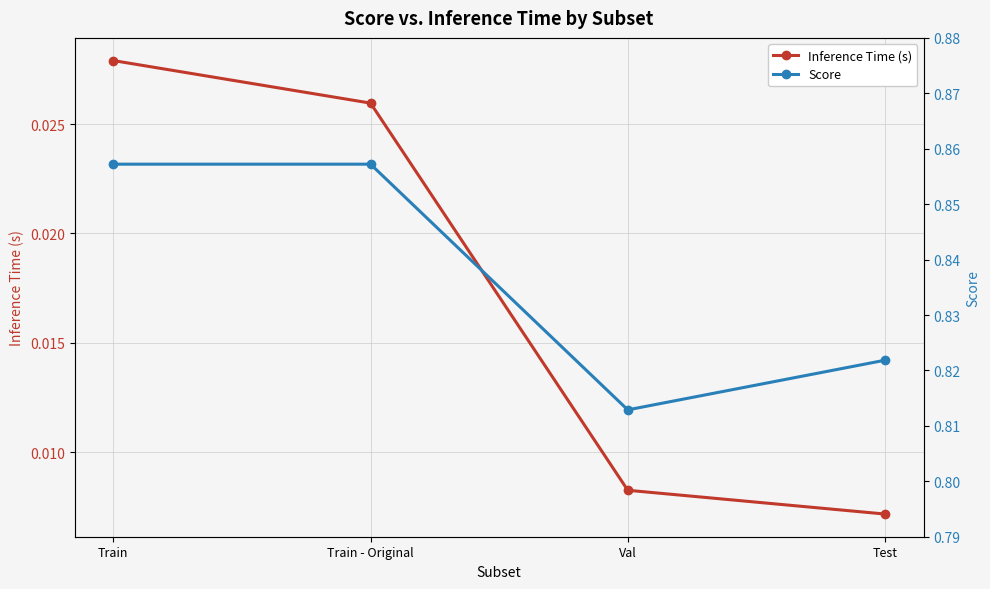

Reading left to right, what are all the values shown in this chart?

Inference Time (s): 0.0	0.0	0.0	0.0
Score: 0.9	0.9	0.8	0.8